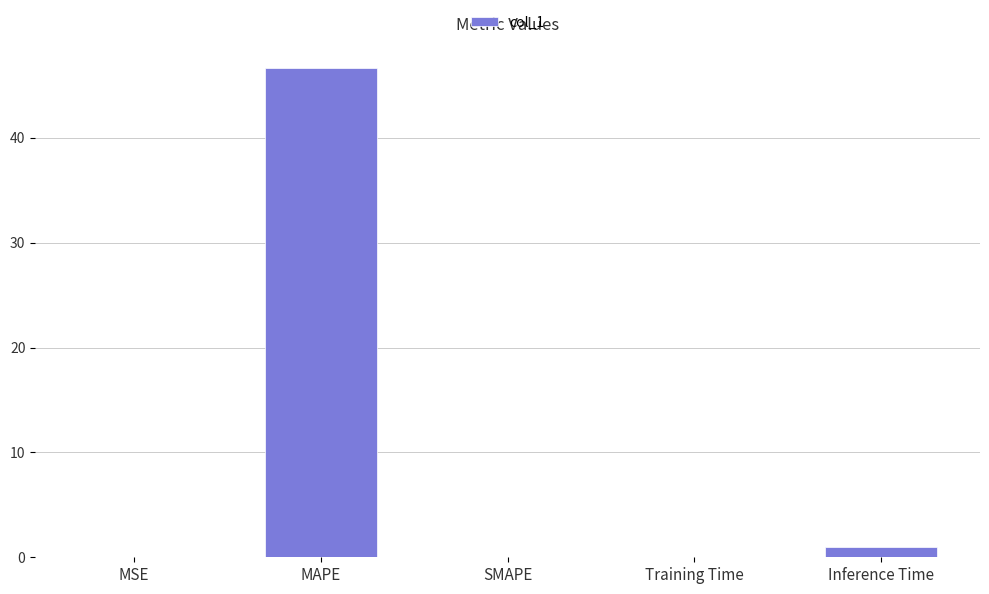

At which label is the value closest to 23?

Inference Time